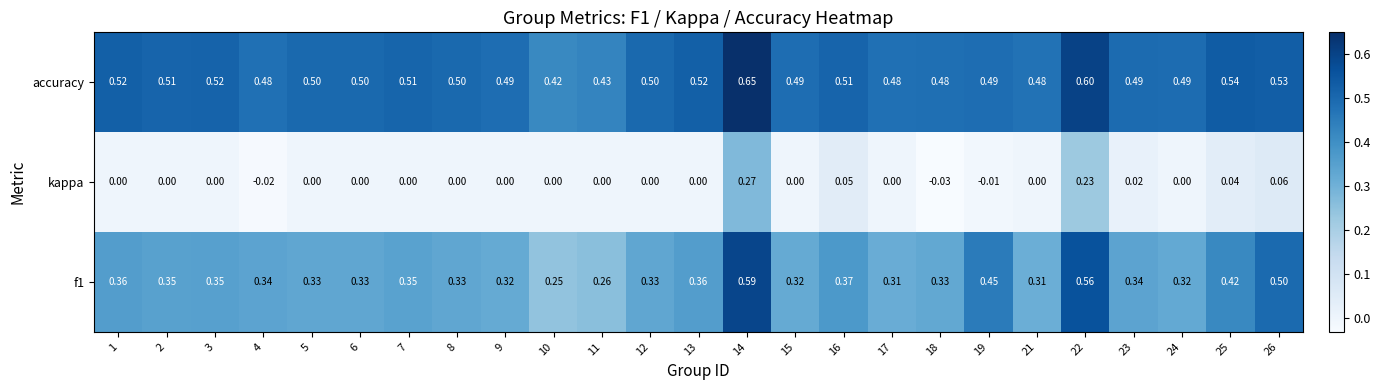

Which category has the lowest value across all series?

18